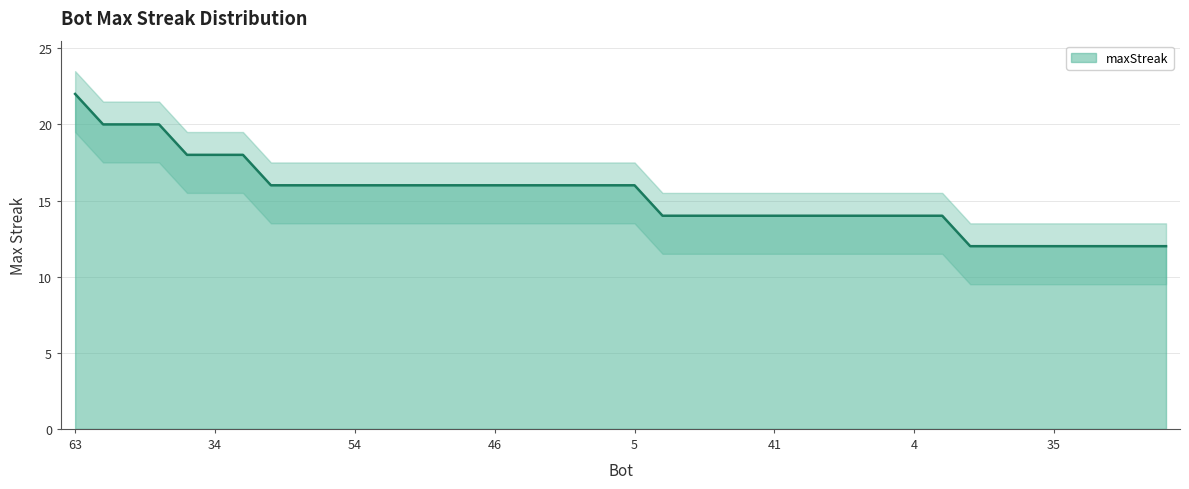

What value does the data have at 11?

16